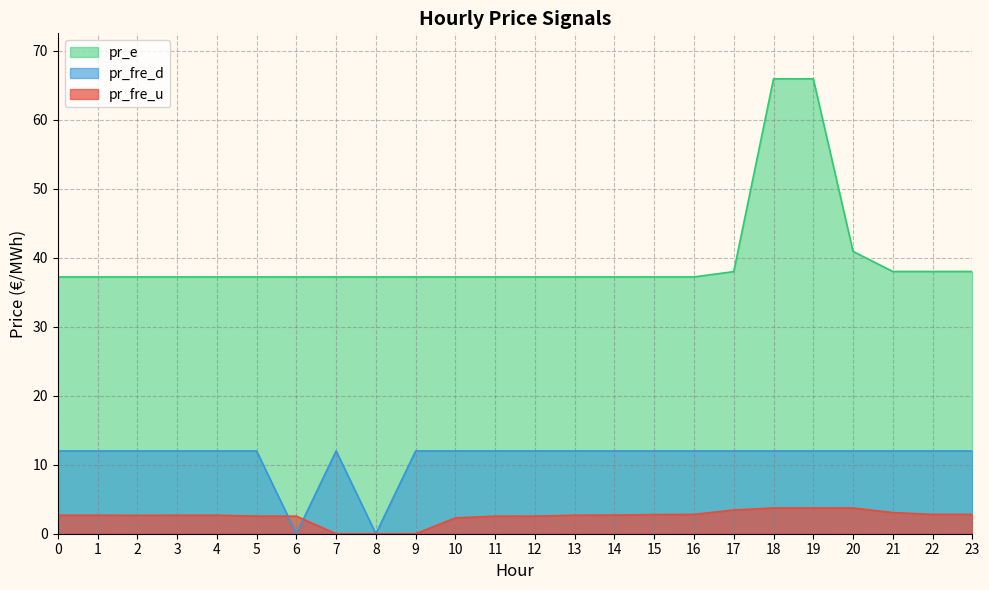

What is the sum of all pr_e values?

957.8